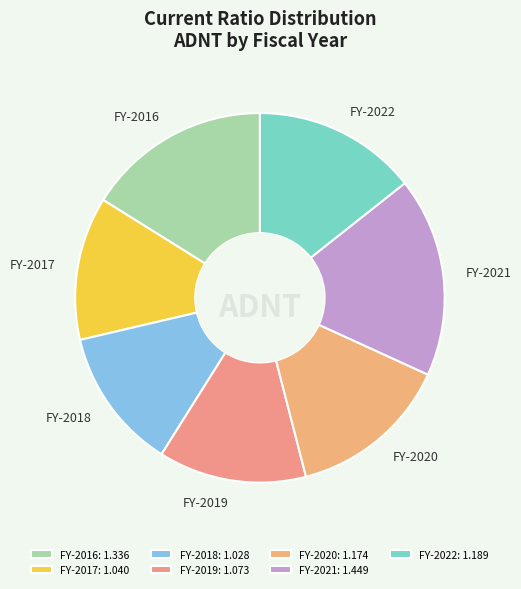

Approximately how many times larger is the value at FY-2022 compared to FY-2017?

1.1